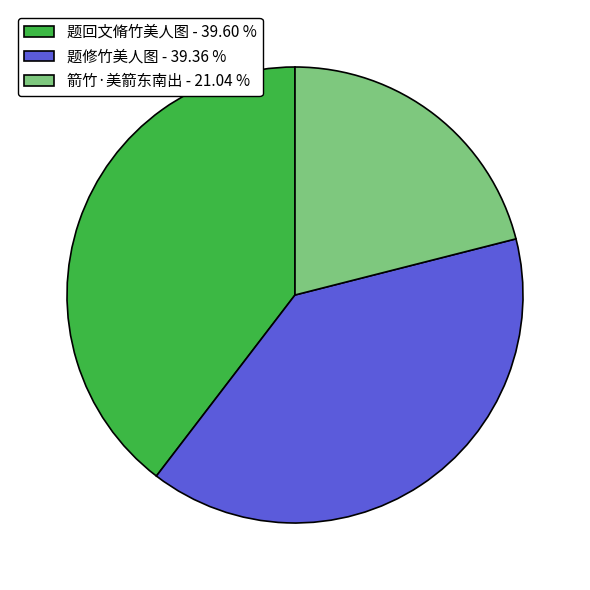

Combined, do 题回文脩竹美人图 - 39.60 % and 题修竹美人图 - 39.36 % account for over 50%?

Yes